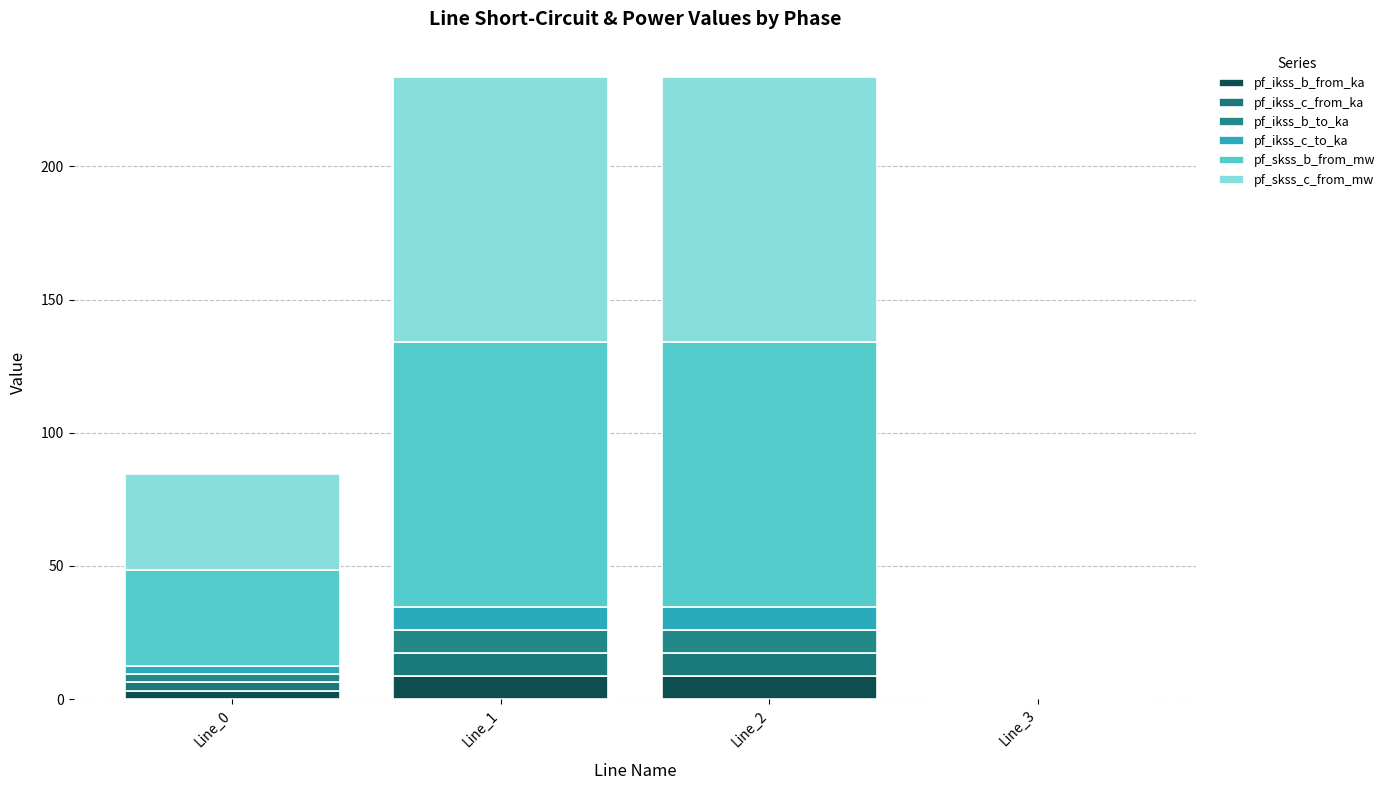

What is the difference between the pf_ikss_b_to_ka values at Line_2 and Line_0?

5.5